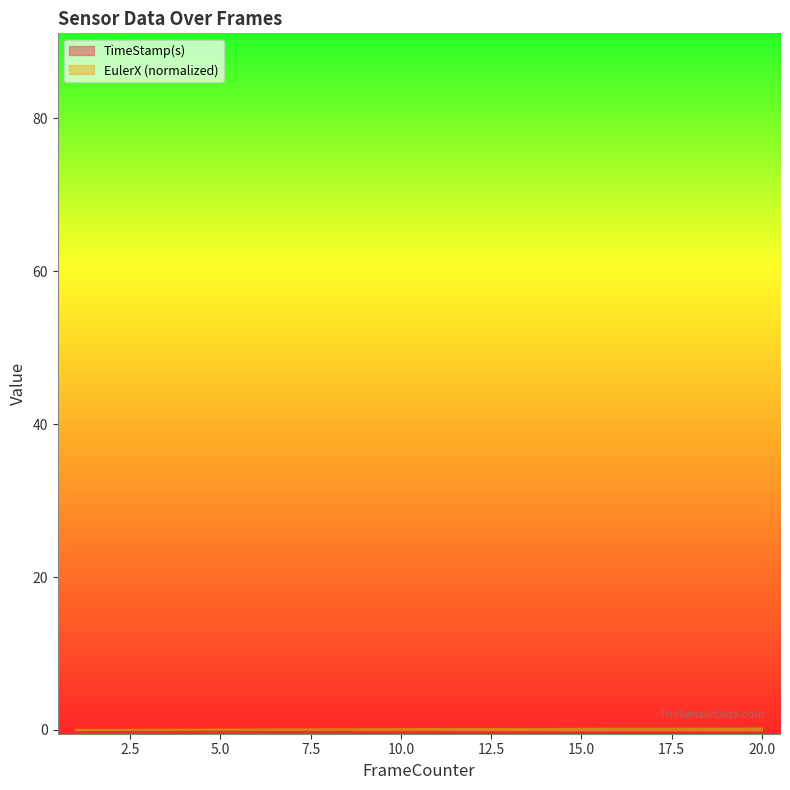

How many intersections are there between EulerX and TimeStamp(s)?

4